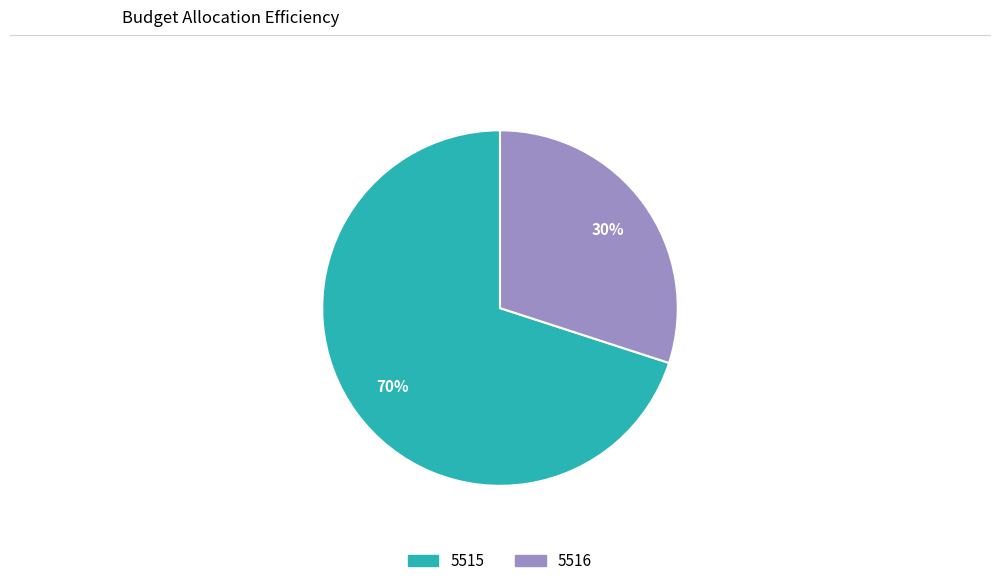

The 5516 slice represents 30% of the pie. True or false?

True